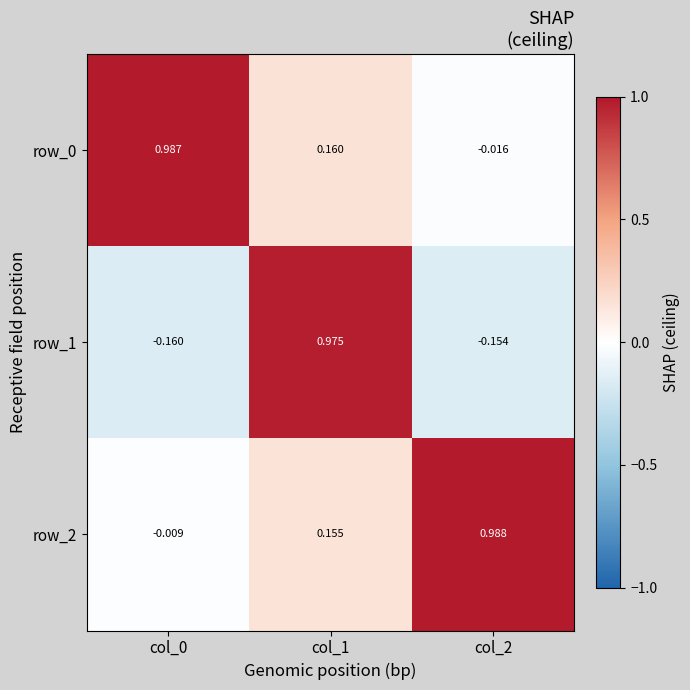

At which category is the sum across all series the highest?

col_1